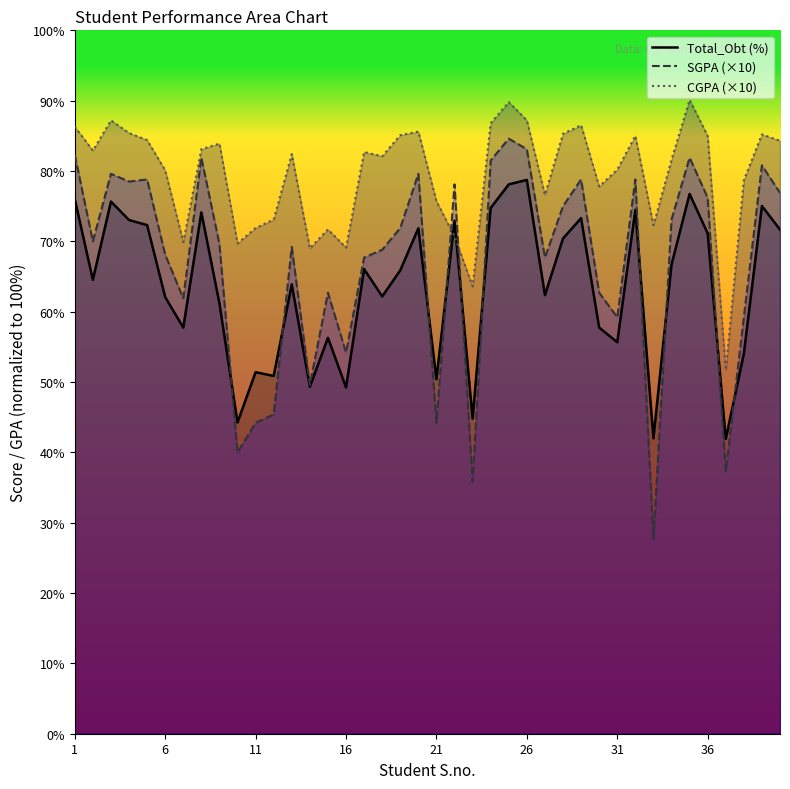

What is the sum of all SGPA (×10) values?

2666.6